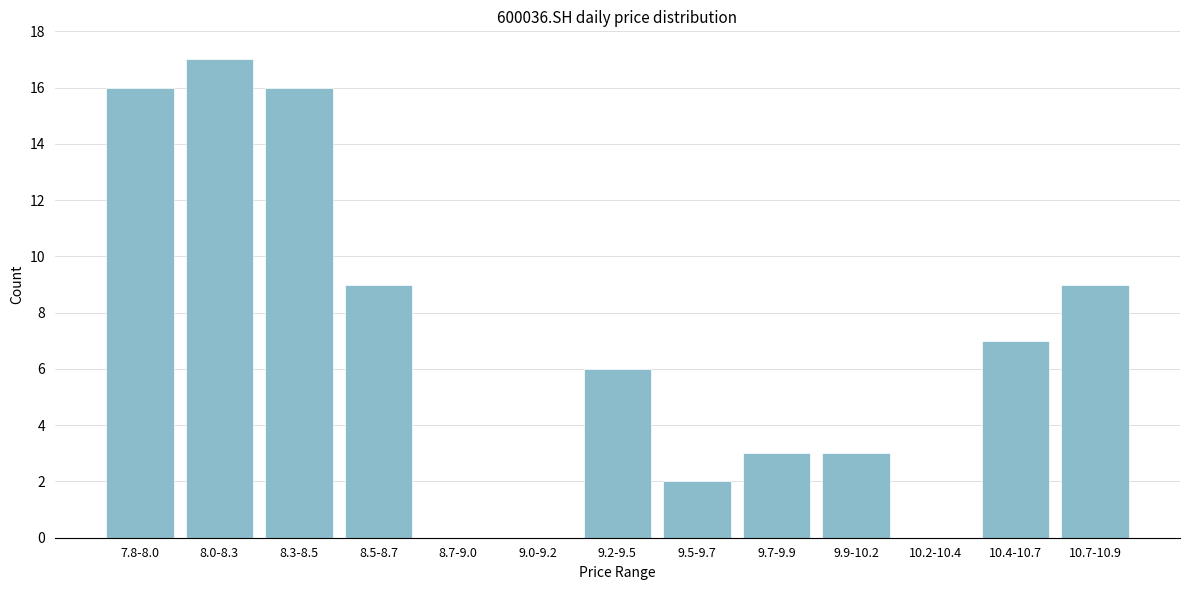

Reading left to right, list all the values displayed in this chart.

7.8-8.0=16	8.0-8.3=17	8.3-8.5=16	8.5-8.7=9	8.7-9.0=0	9.0-9.2=0	9.2-9.5=6	9.5-9.7=2	9.7-9.9=3	9.9-10.2=3	10.2-10.4=0	10.4-10.7=7	10.7-10.9=9